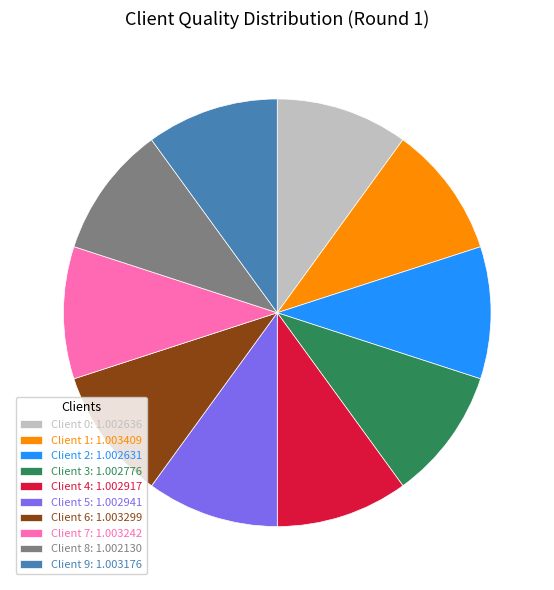

Approximately how many times larger is the value at Client 4 compared to Client 5?

1.0